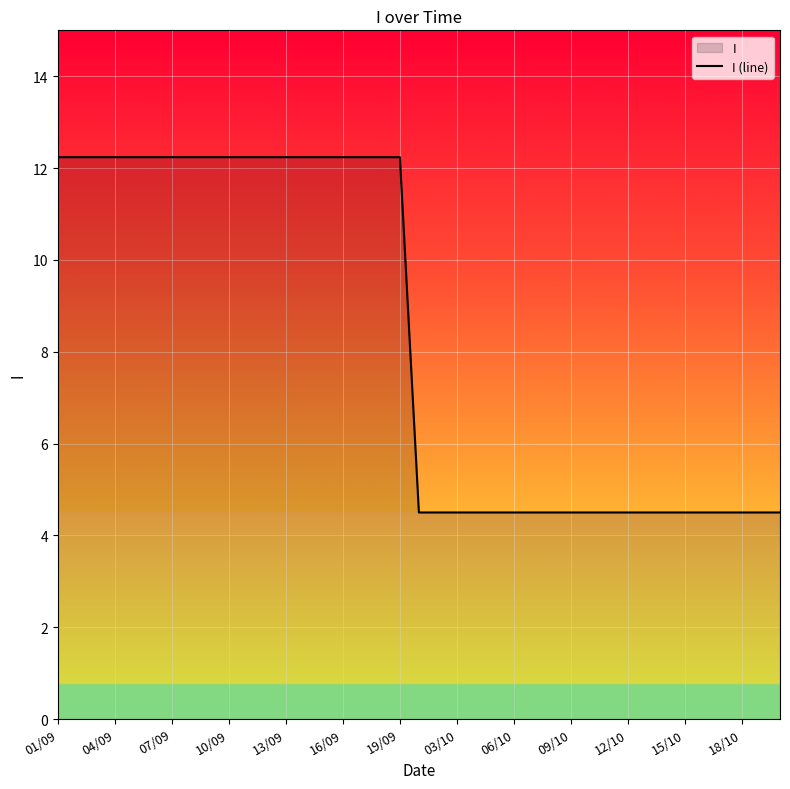

Which label corresponds to the smallest value in the chart?

19